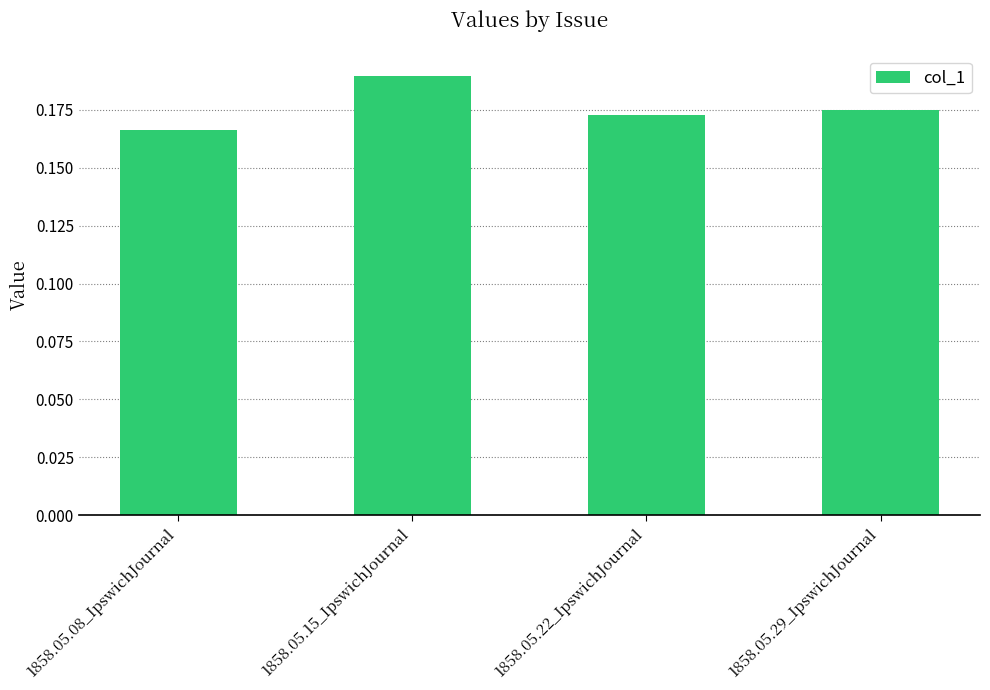

At which category does the chart reach its peak across all series?

1858.05.15_IpswichJournal